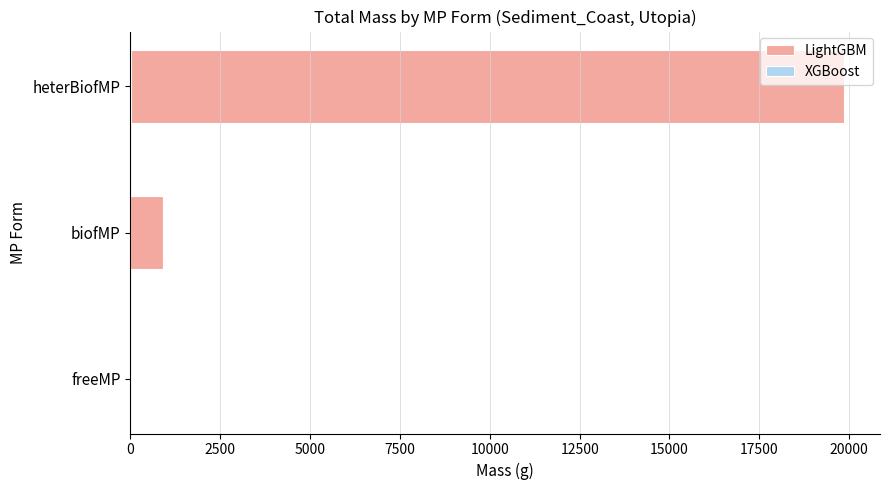

What is the difference between the maximum and second lowest values in the XGBoost series?

18.9